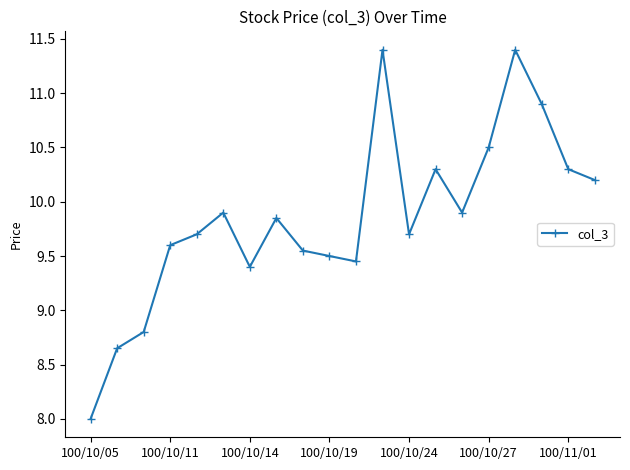

How many interior local peaks (higher than both neighbors) does the data have?

5